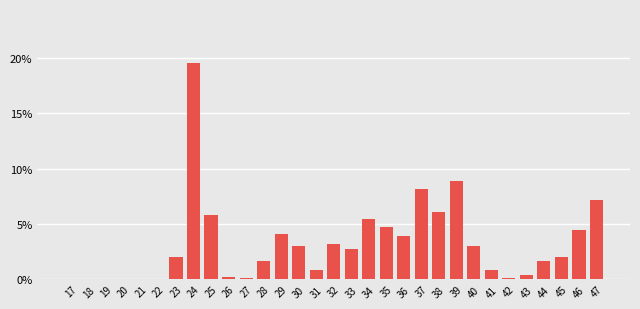

Are the bars horizontal?

No